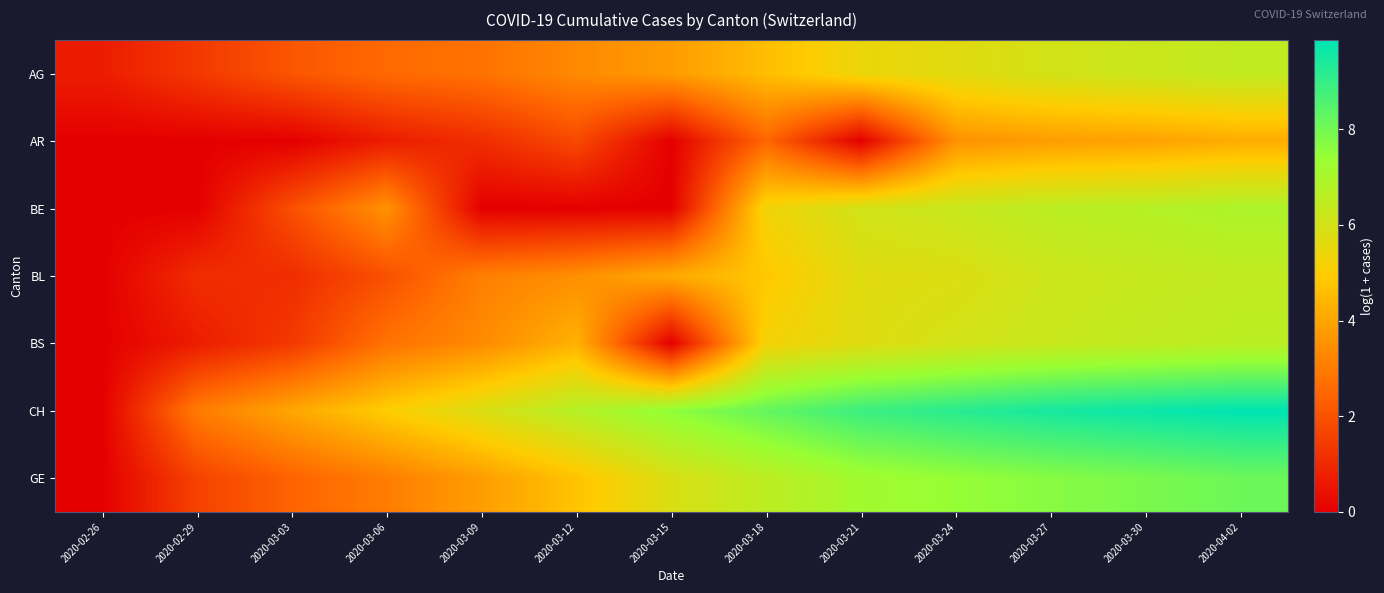

Rank the series by their maximum value, from lowest to highest.

AR, BL, AG, BS, BE, GE, CH